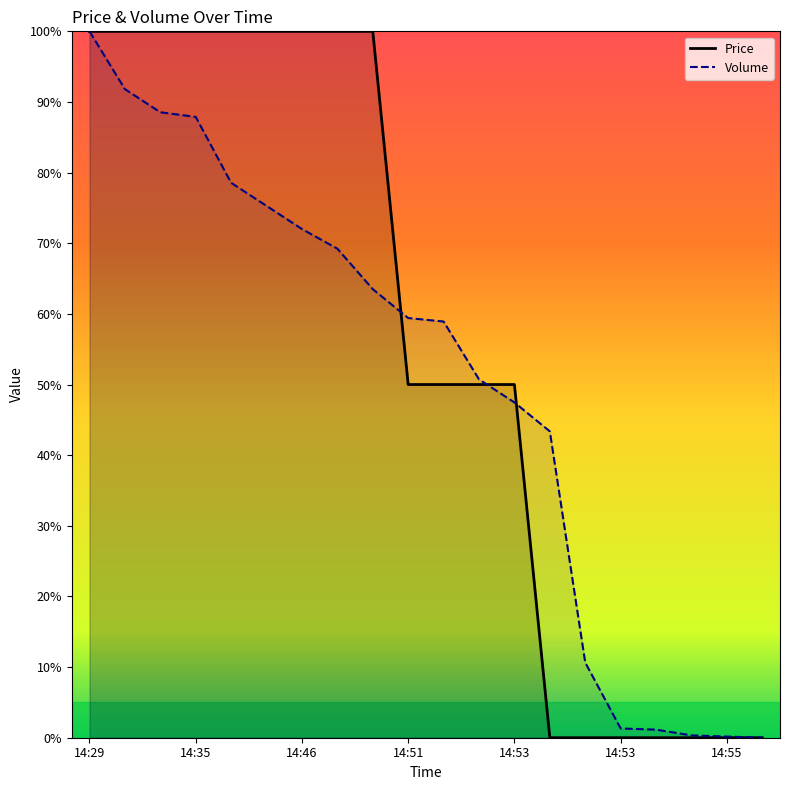

How many data points does each series have?

20